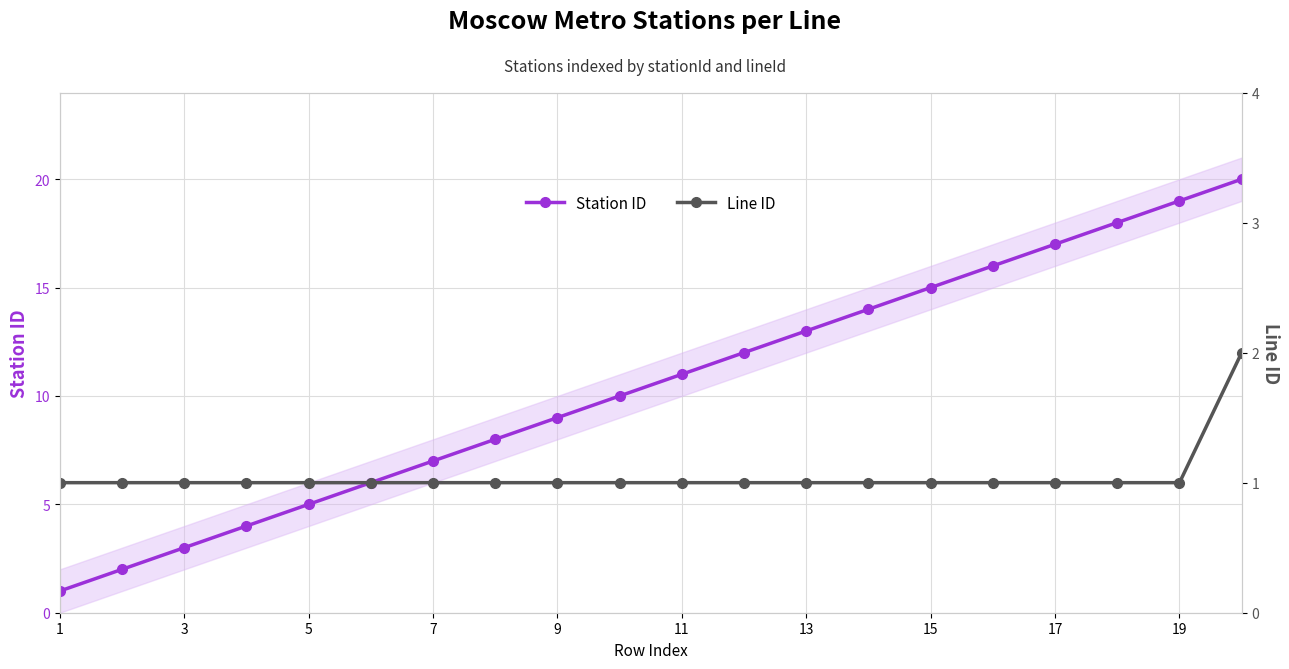

True or false: Station ID has more than 1 interior local peaks.

False